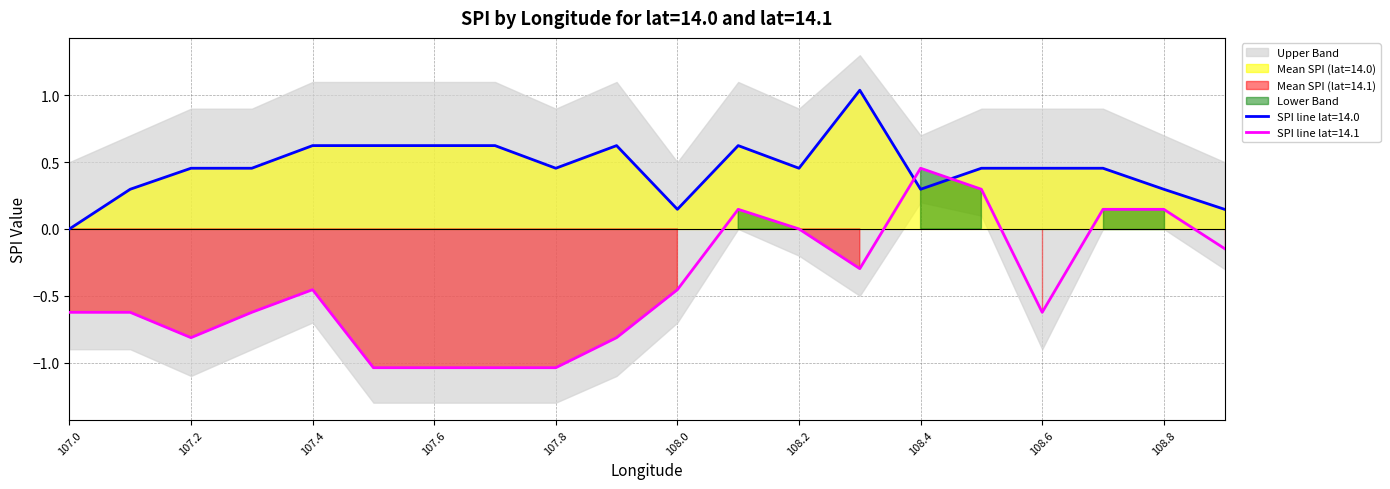

What is the difference between the maximum and minimum values in the Mean SPI (lat=14.0) series?

1.0